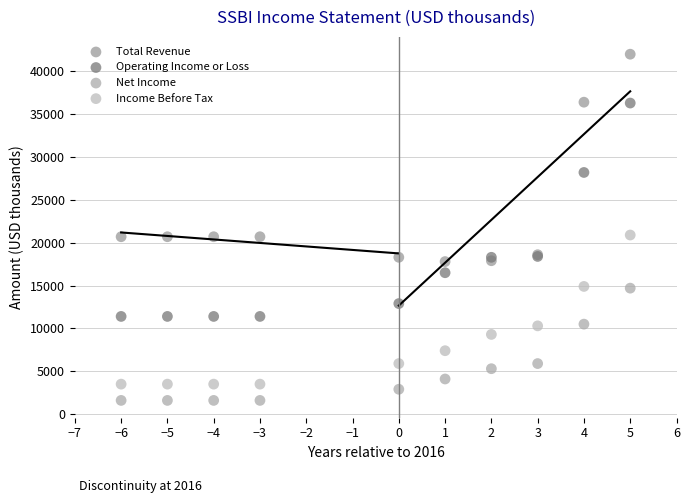

What is the X range (max minus min) for the scatter plot?

11